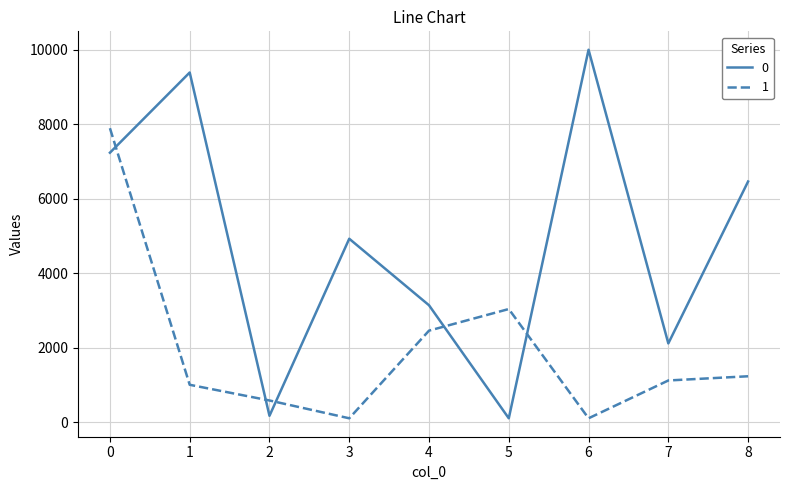

What is the smallest value displayed?

100.0